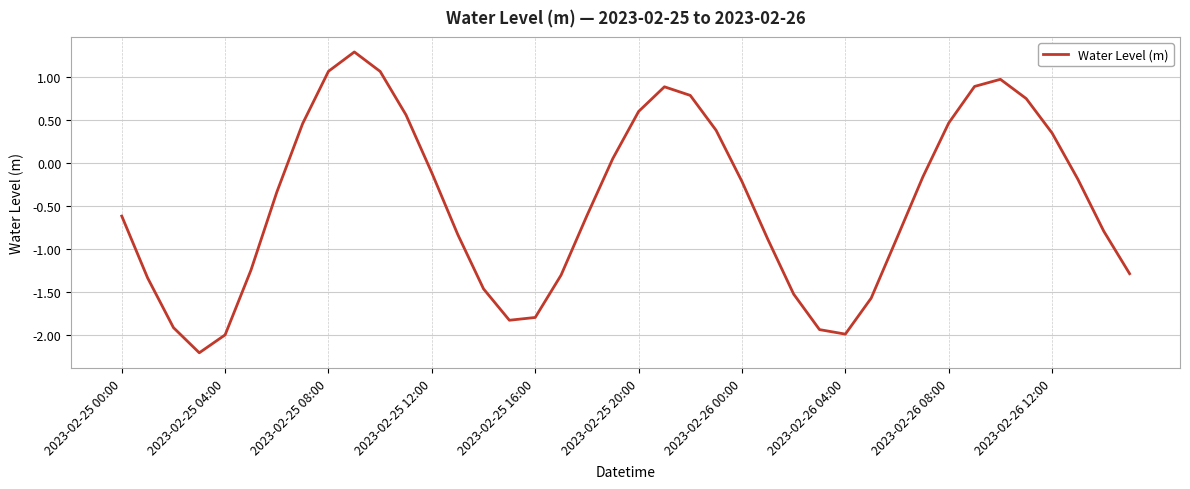

What is the minimum value shown in the chart?

-2.2